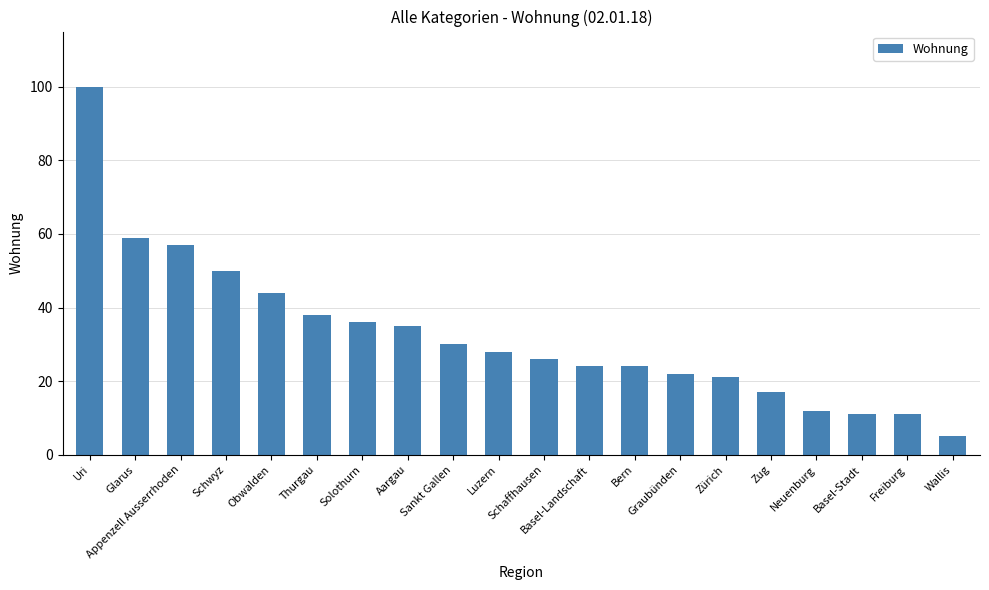

What is the sum of all values?

650